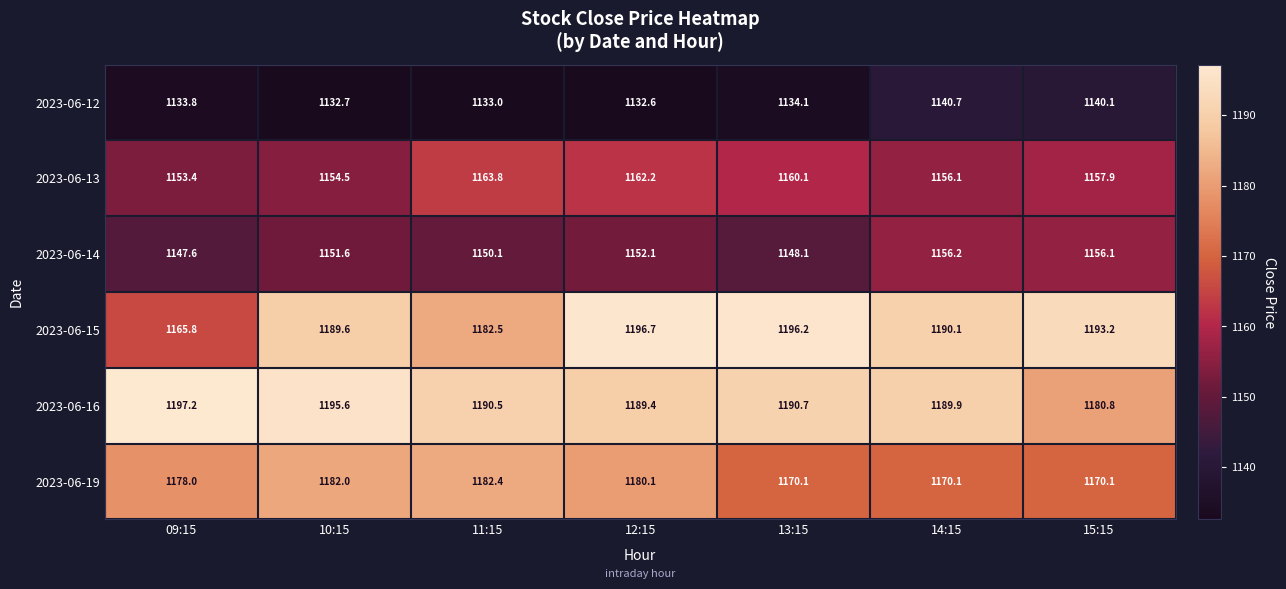

How many categories are shown in the chart?

7